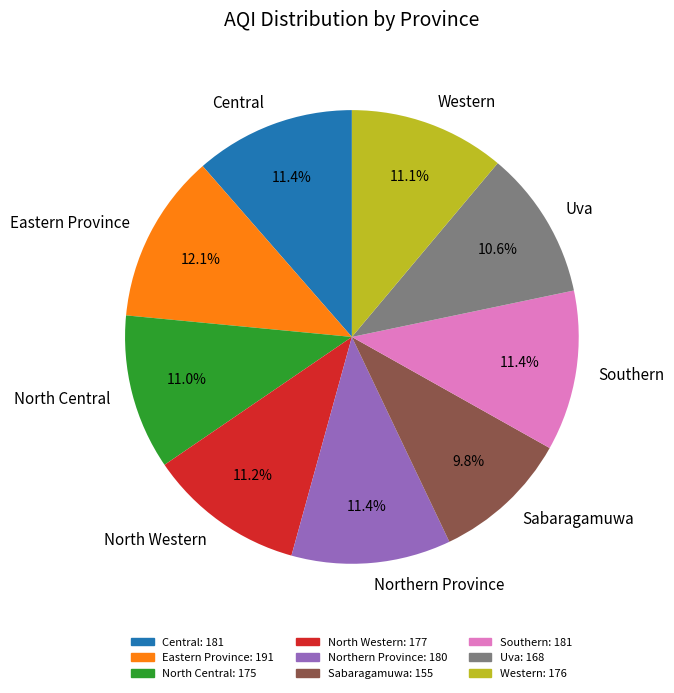

Does Central account for over 50% of the chart?

No